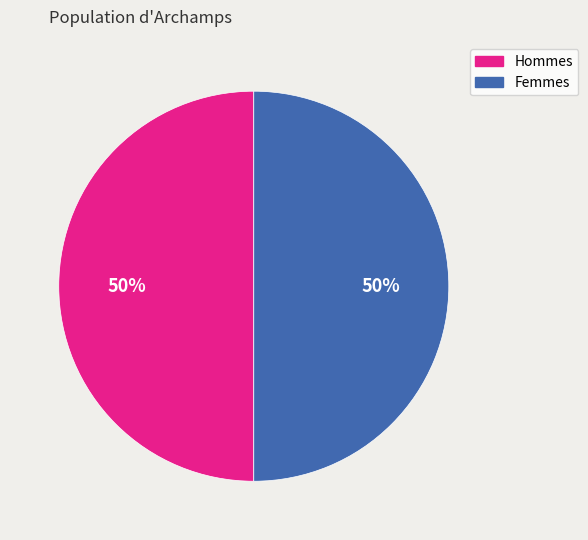

To the nearest percent, what is the average slice percentage?

50%